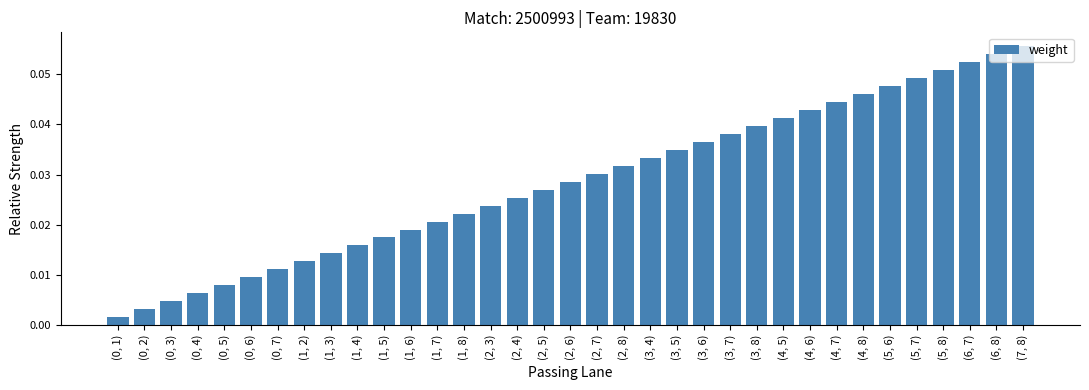

What is the label of the 4th bar from the right?

(5, 8)